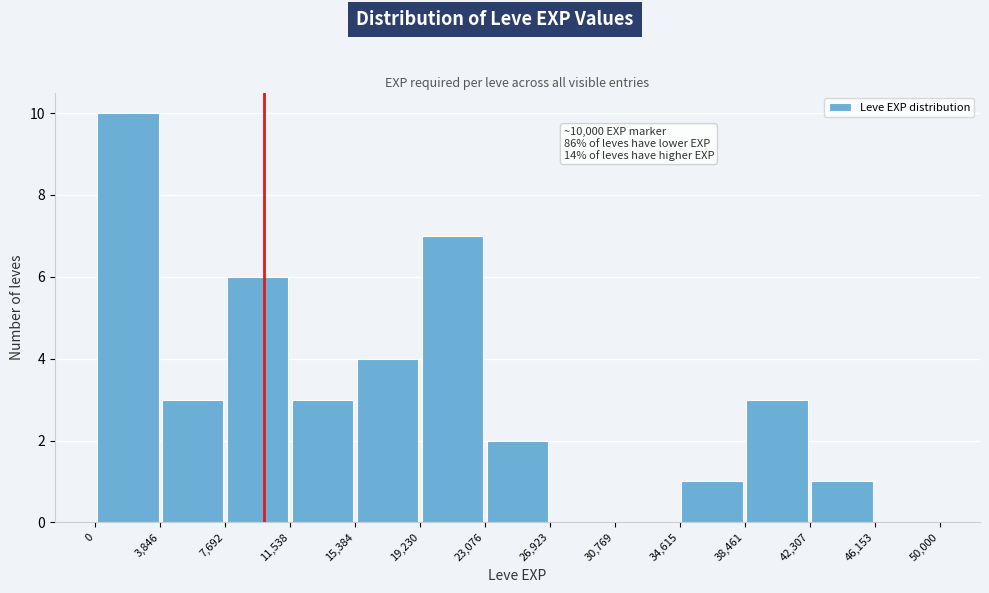

Which range on the x-axis has the tallest bar?

0 to 3,846